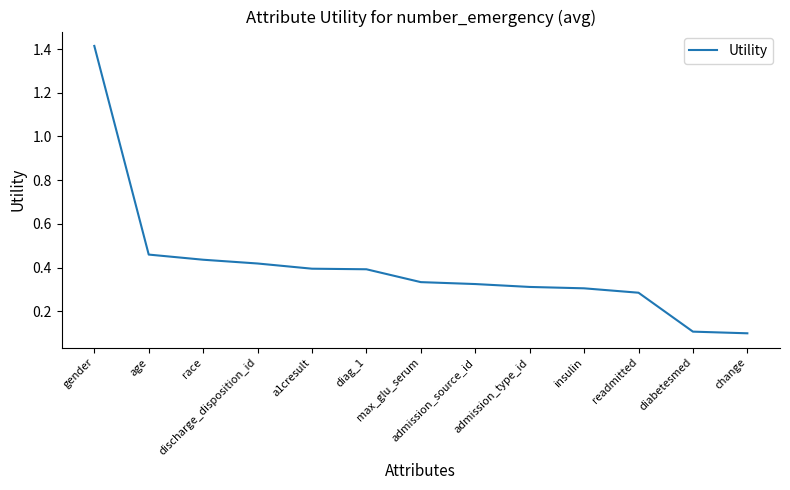

Is it true that the value at admission_source_id is 0.3?

True